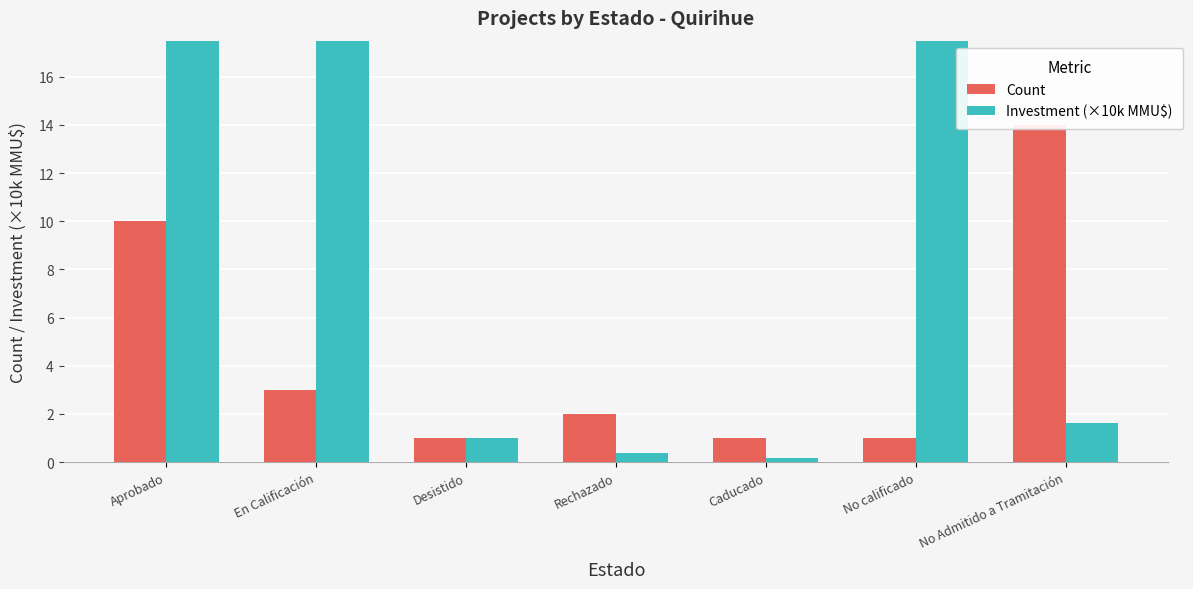

How many data points in Count are less than 2?

3